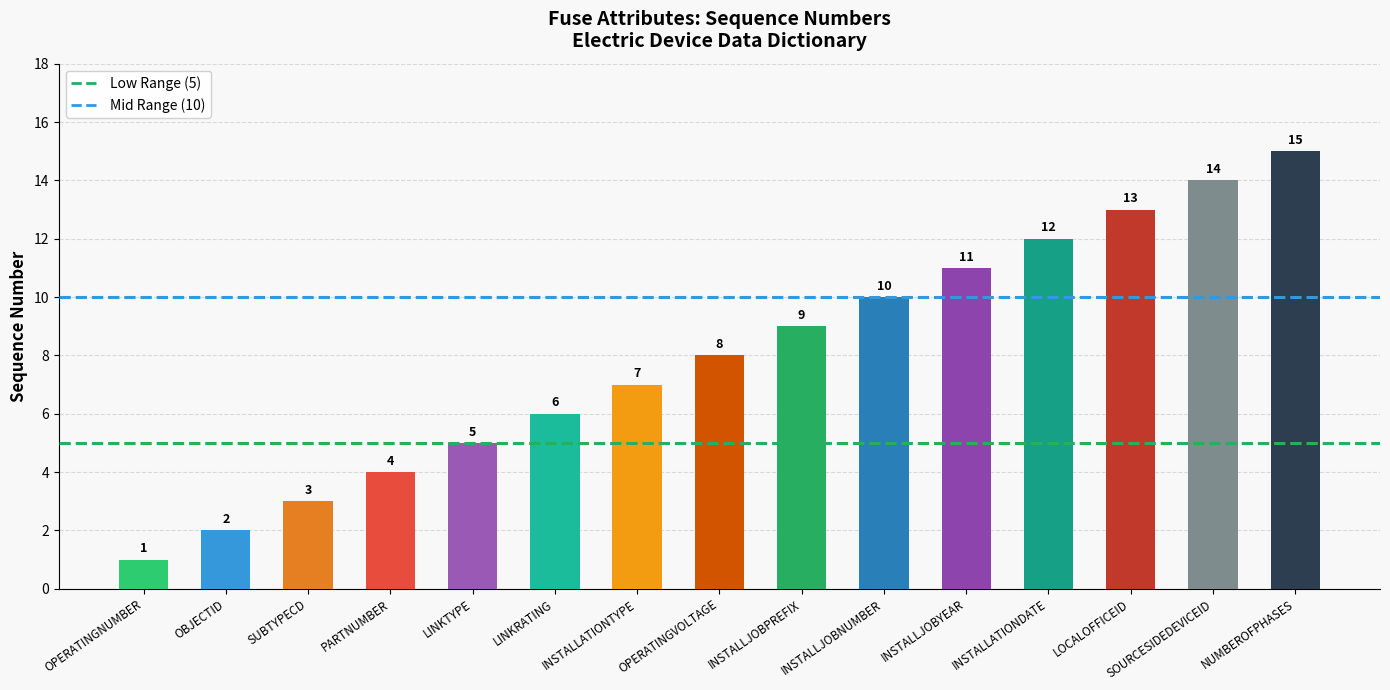

Are the bars grouped side by side (vs. stacked)?

No